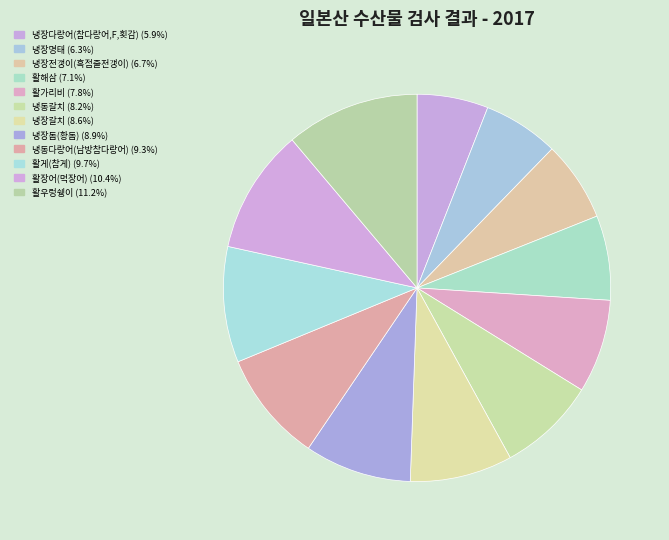

Between 활우렁쉥이 and 활장어(먹장어), which is larger?

활우렁쉥이